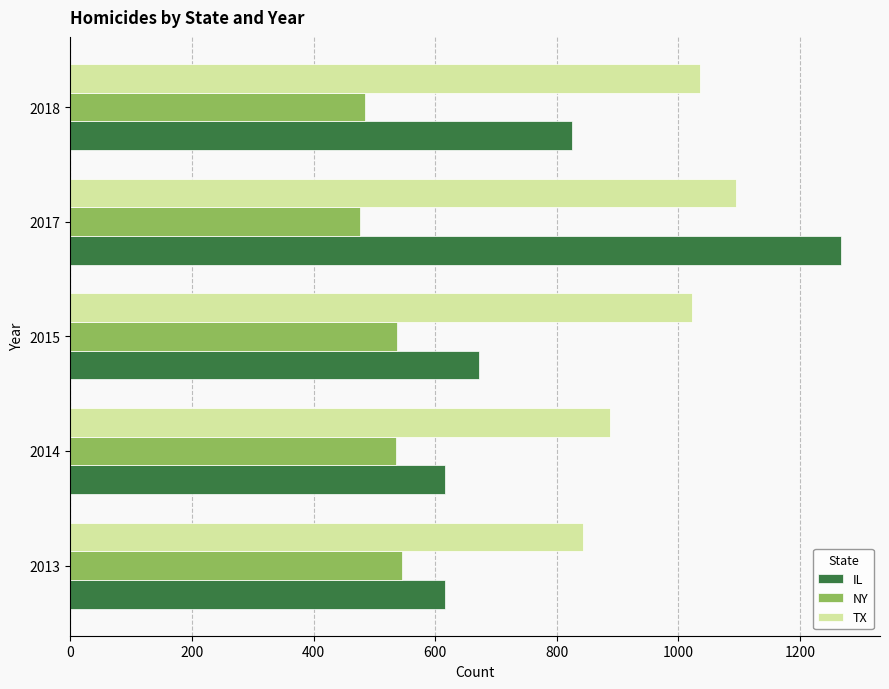

Read the NY value at 2015.

538